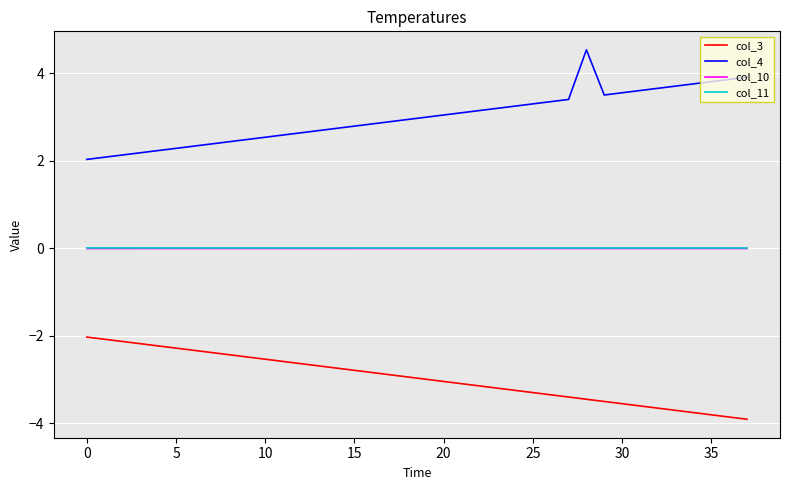

What is the minimum value shown in the chart?

-3.9